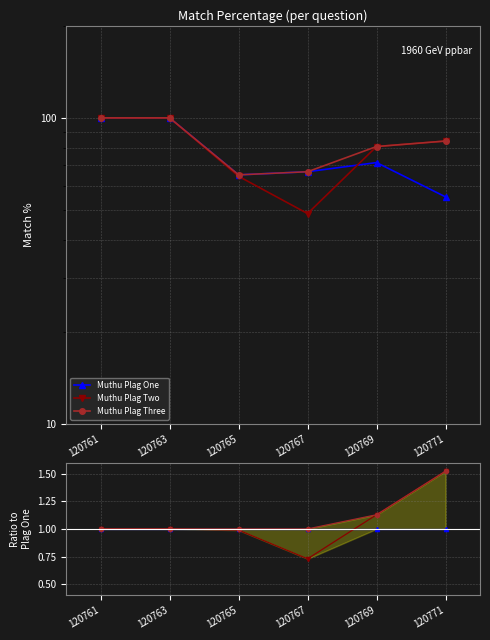

Reading left to right, list all the values displayed in this chart.

Muthu Plag One: 1.0	1.0	1.0	1.0	1.0	1.0
Muthu Plag Two: 1.0	1.0	1.0	0.7	1.1	1.5
Muthu Plag Three: 1.0	1.0	1.0	1.0	1.1	1.5